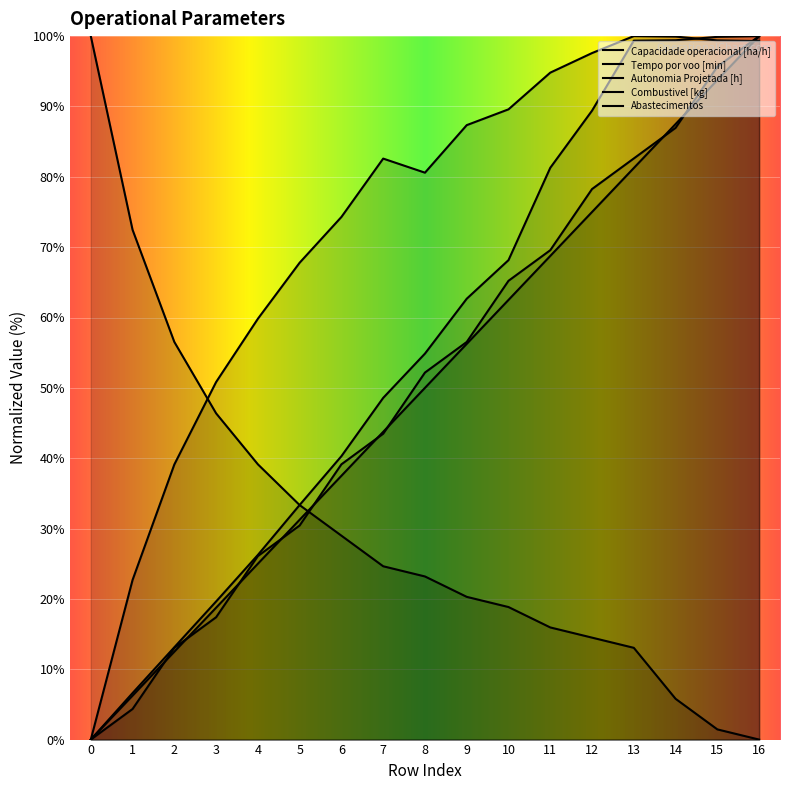

At which label is Capacidade operacional [ha/h] closest to 50?

3